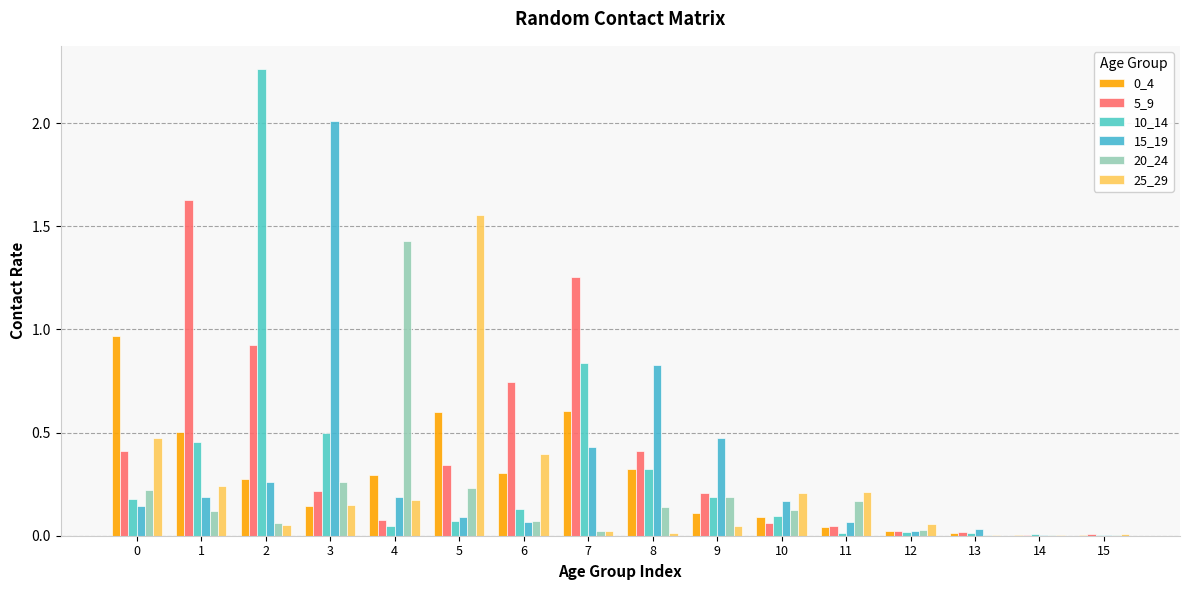

Where is 10_14 nearest to the value 1?

7